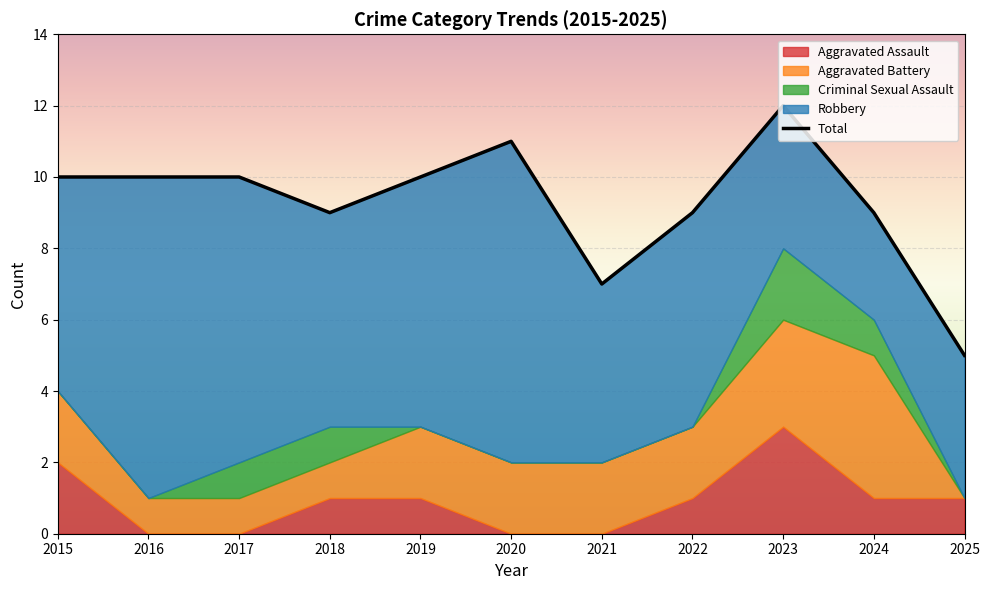

What is the value of the Total point at the 3rd from the left?

10